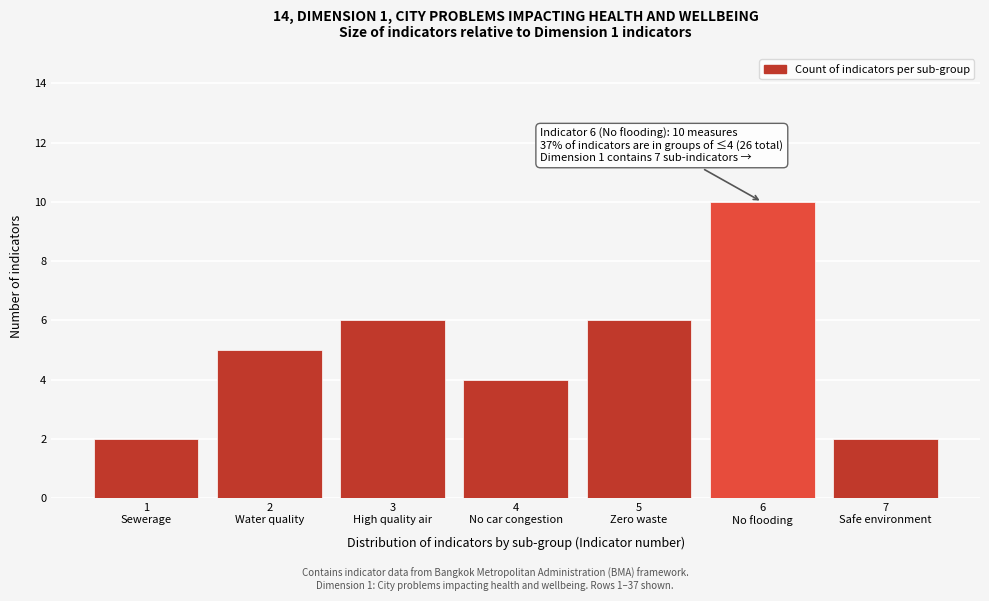

Reading left to right, extract all data points from this chart.

2	5	6	4	6	10	2